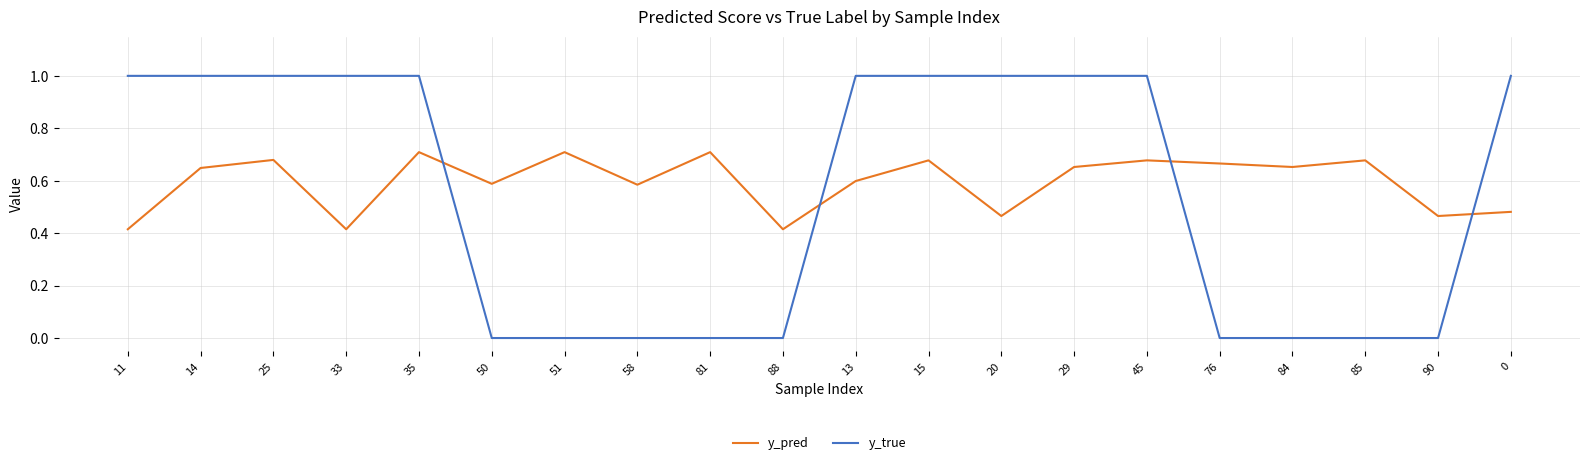

Which series has the widest spread of values?

y_true